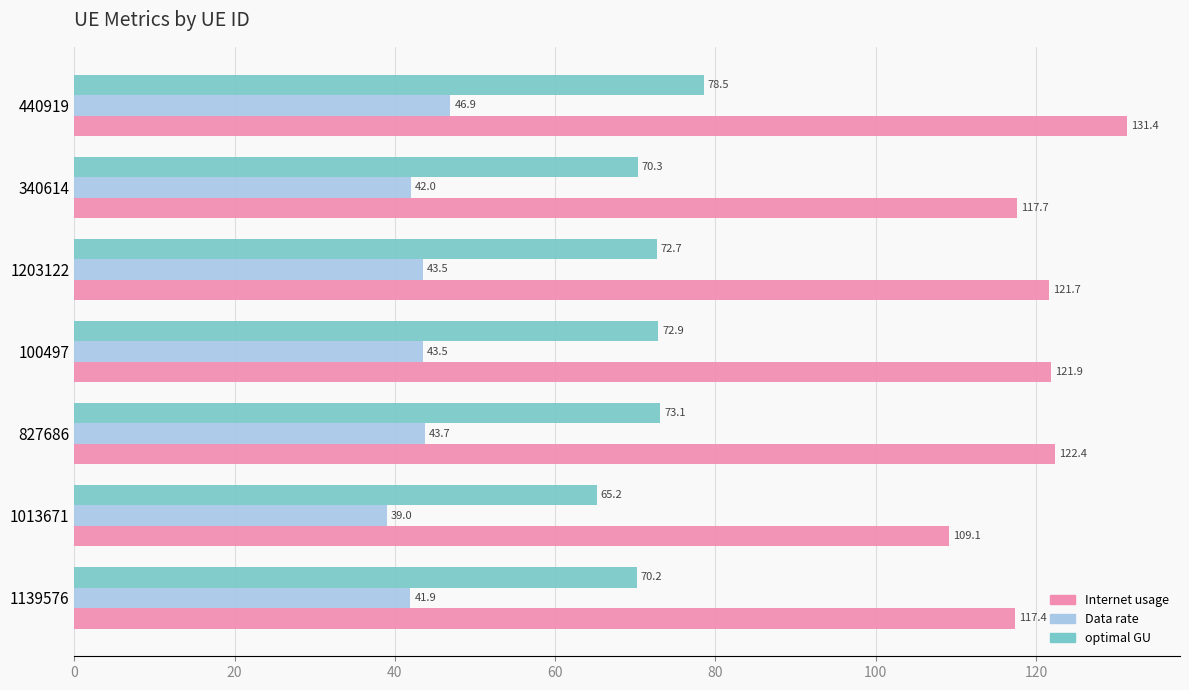

Which series changed the most between 100497 and 340614?

Internet usage